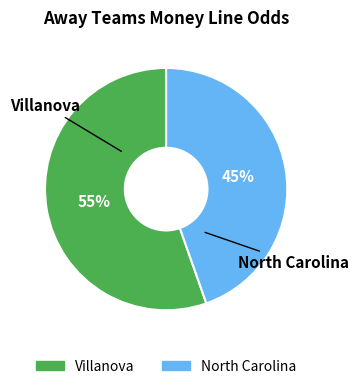

How many segments does this pie chart have?

2